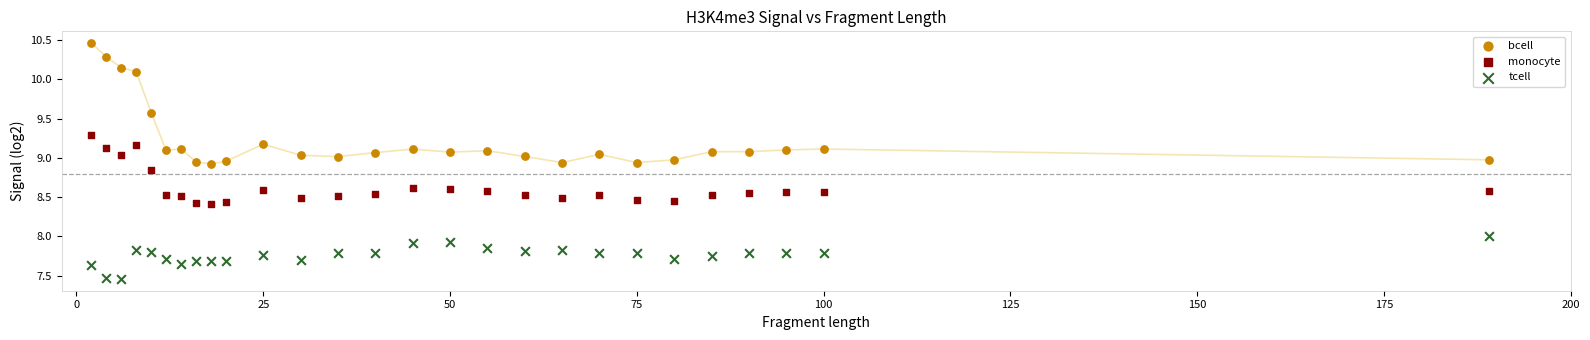

Which series has the largest Y range (max minus min)?

bcell